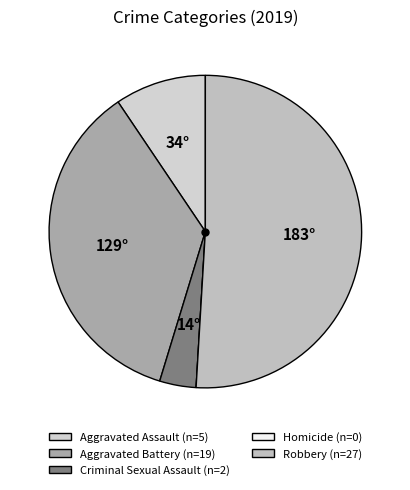

To the nearest percent, what is the difference between the Aggravated Battery and Aggravated Assault slice percentages?

26%